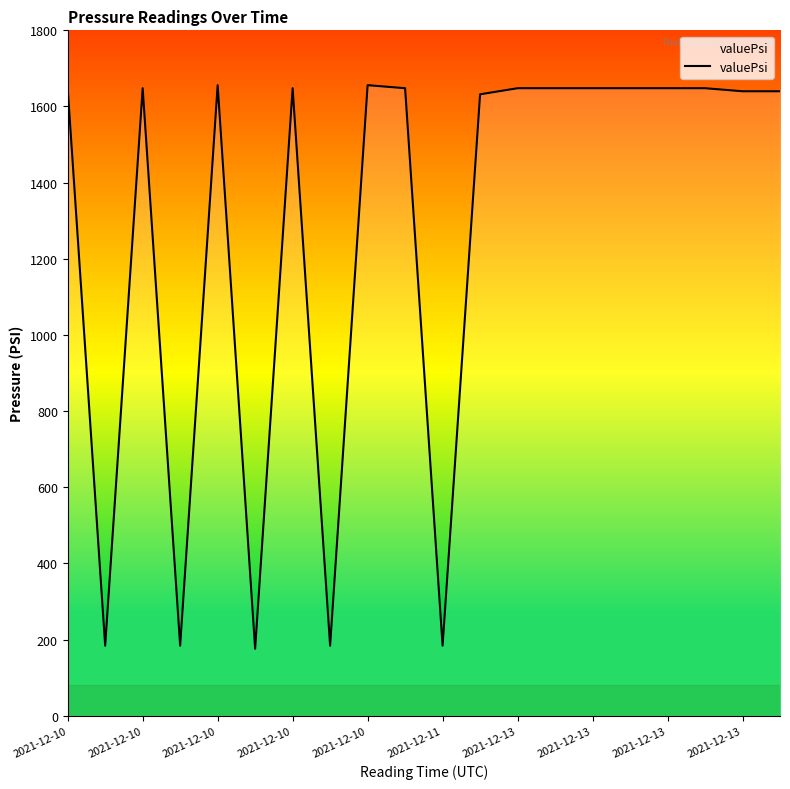

What is the difference between the maximum and minimum values?

1480